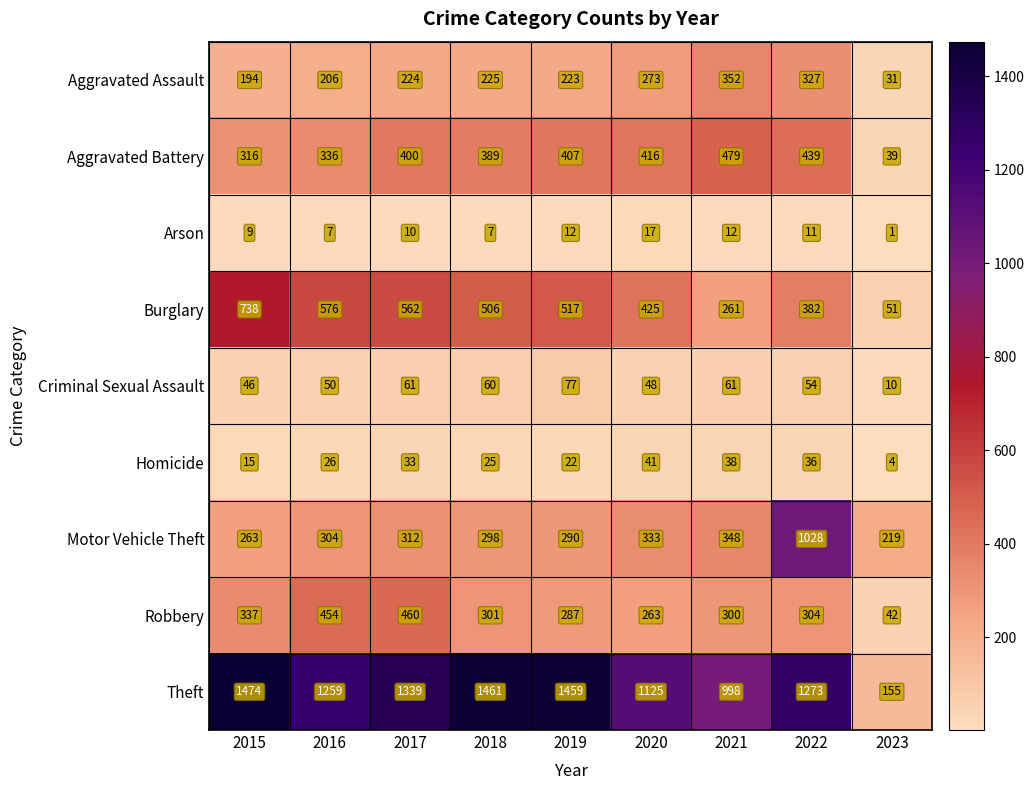

Between 2016 and 2019, which series saw the biggest shift?

Theft